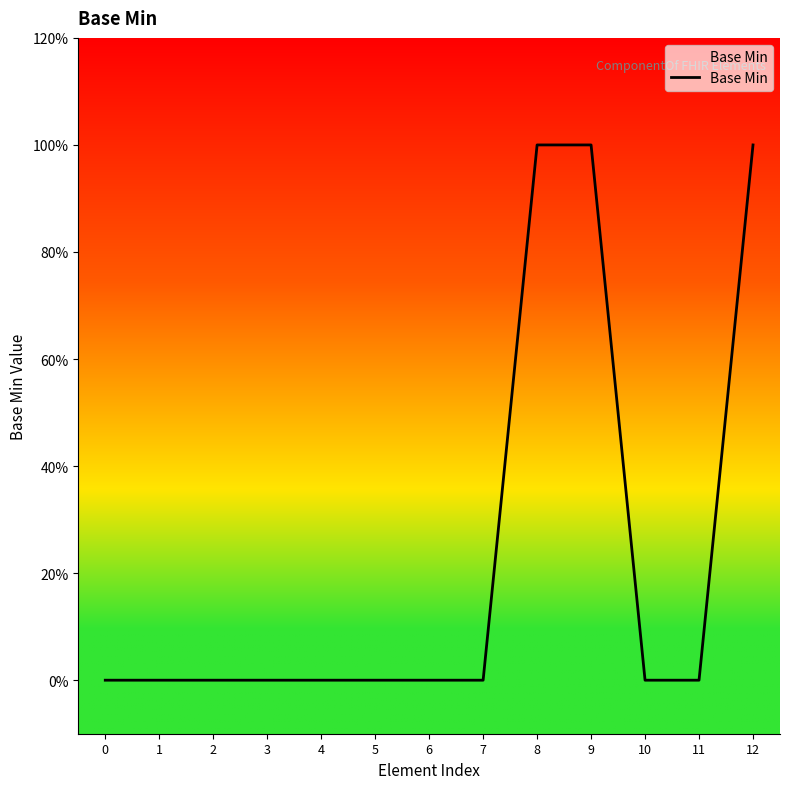

What is the difference between the second highest and minimum values?

1